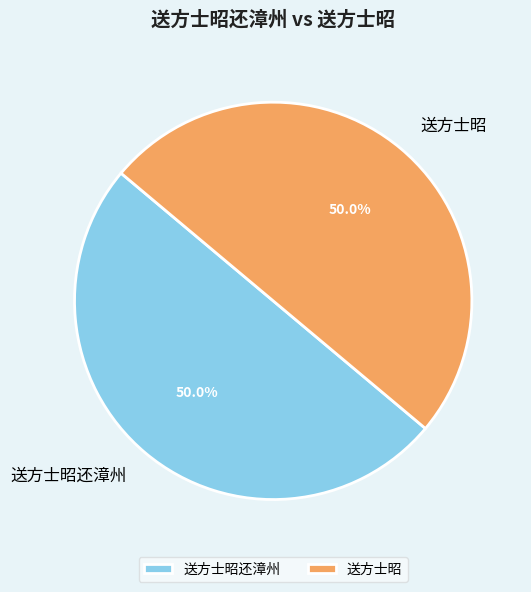

Approximately how many times larger is the value at 送方士昭还漳州 compared to 送方士昭?

1.0